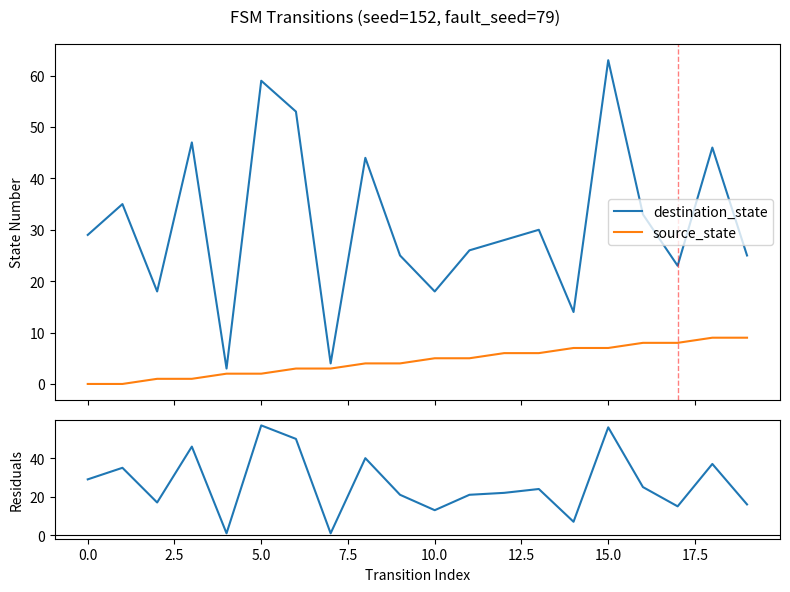

What is the minimum value for destination_state?

3